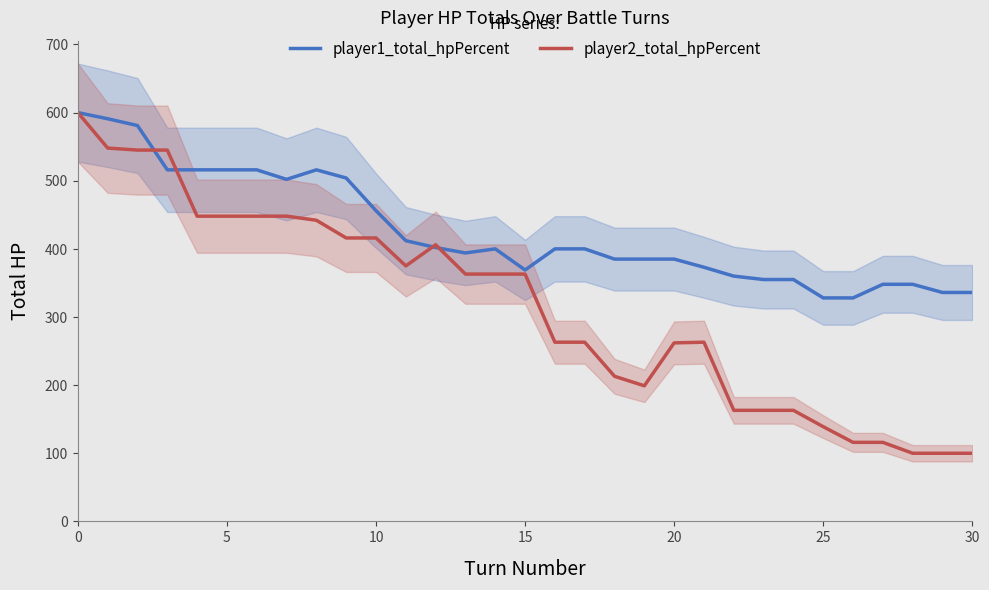

What is the maximum value for player2_total_hpPercent?

600